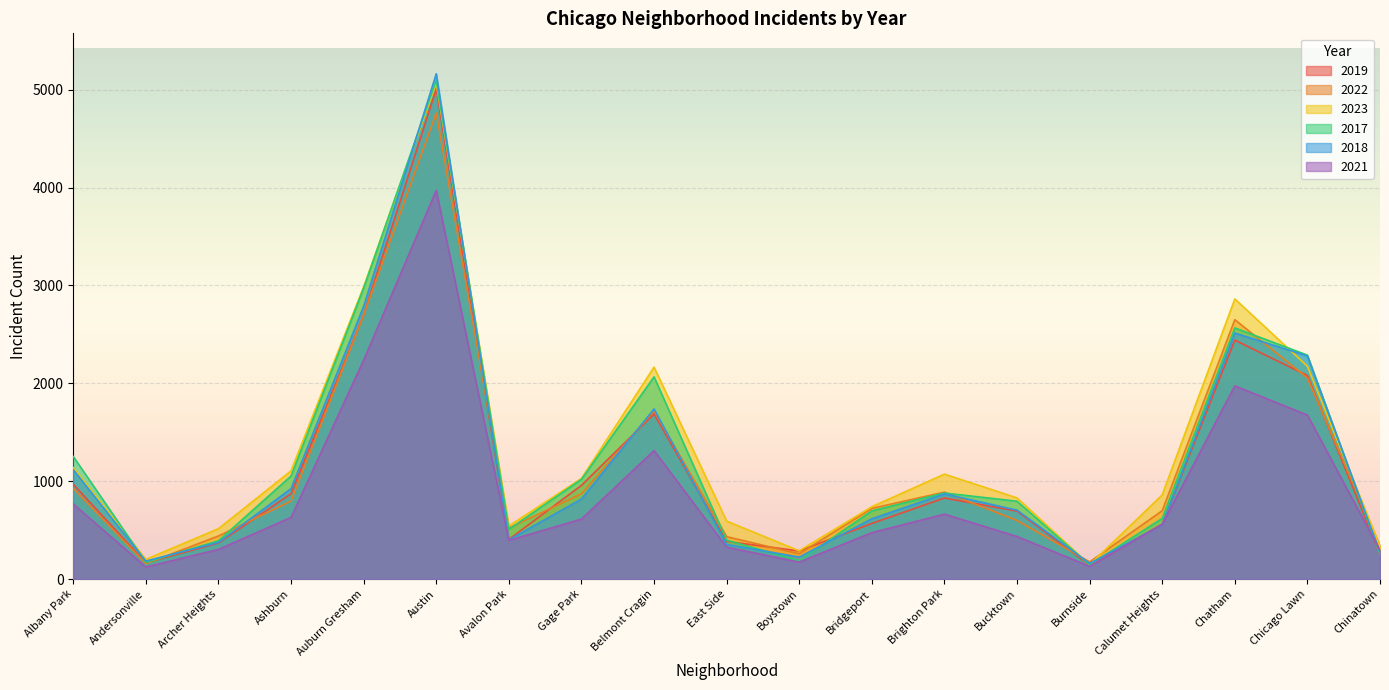

What is the difference between the maximum and minimum values in the 2017 series?

4951